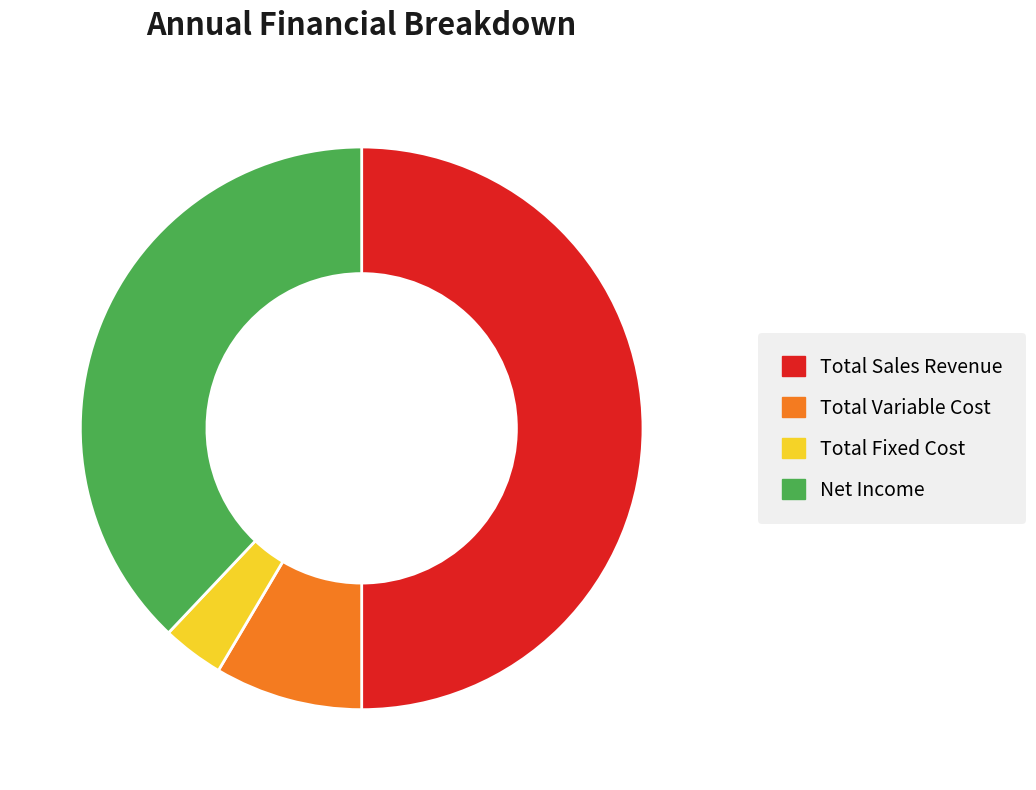

Which category has the biggest portion of the pie?

Total Sales Revenue